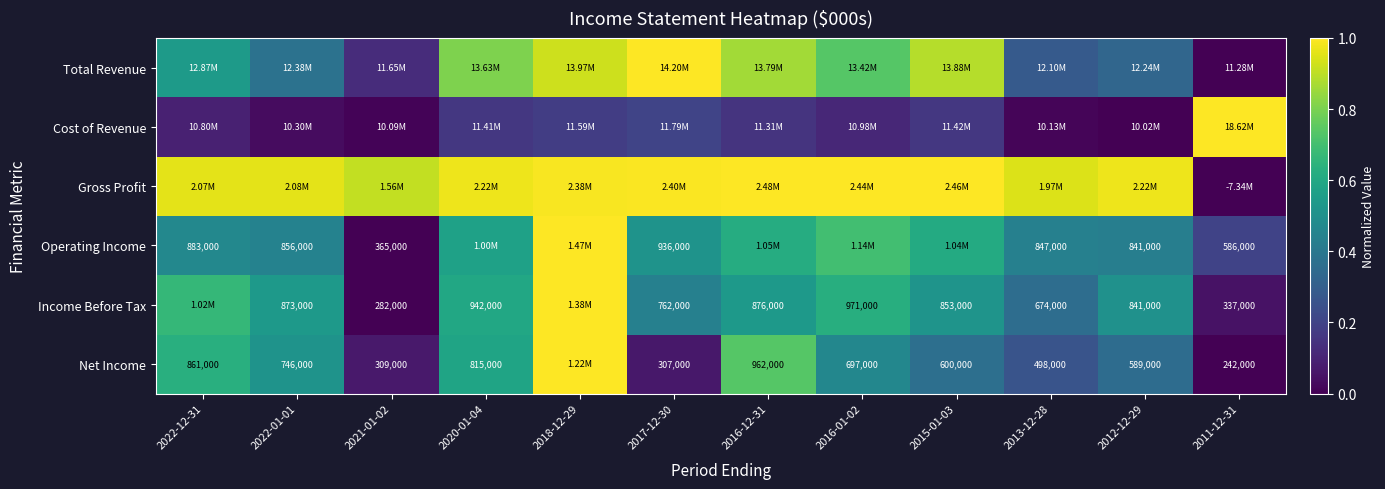

Is the value of Net Income at 2016-01-02 greater than the value of Income Before Tax at 2012-12-29?

No